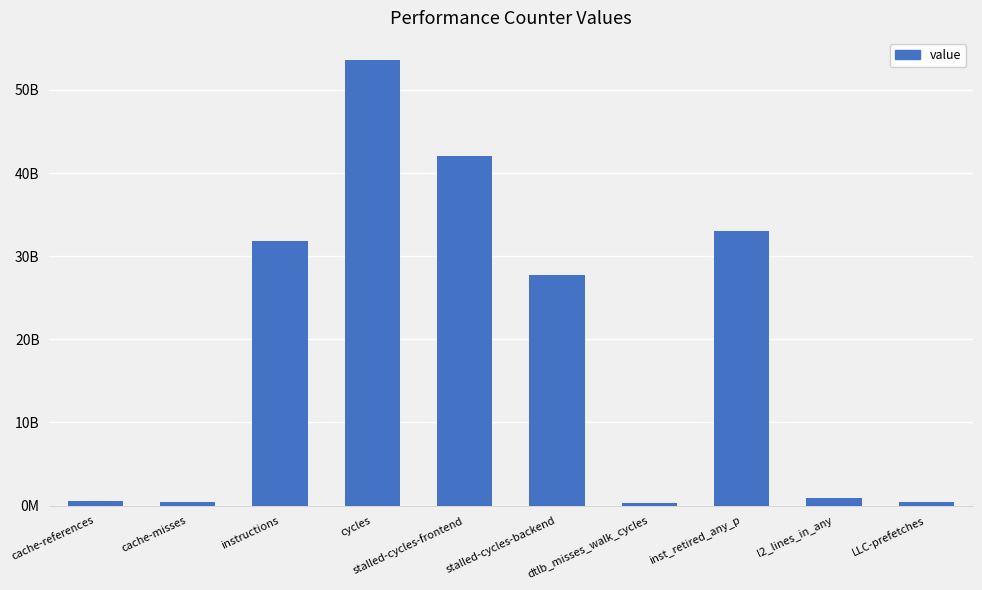

Does the chart contain any negative values?

No